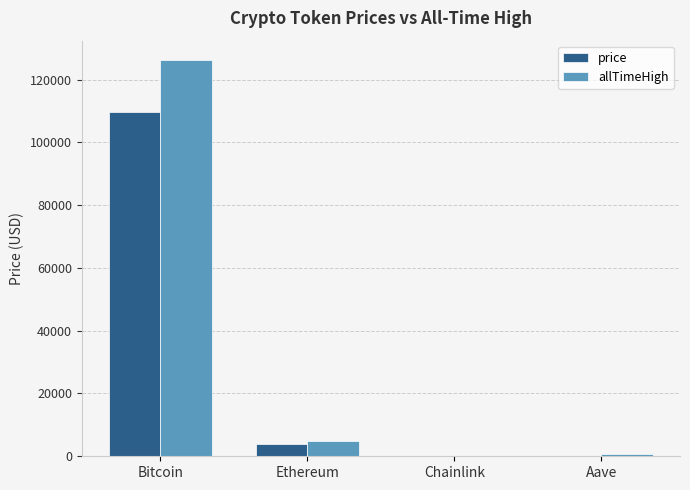

What are all the series names shown in the legend?

price, allTimeHigh